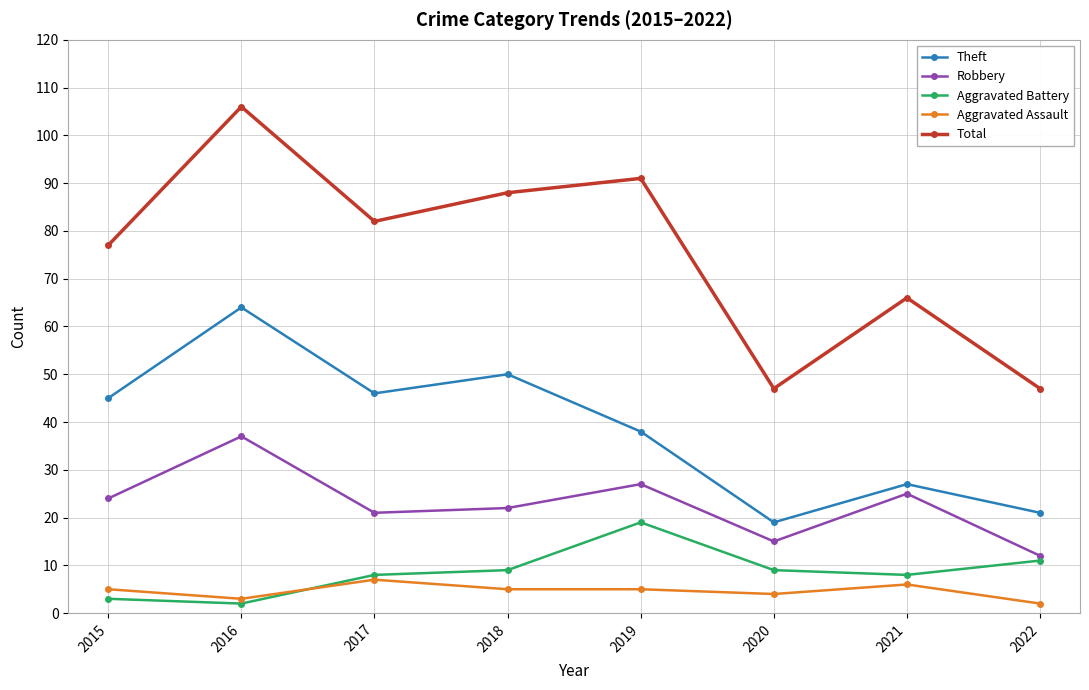

What value does the Aggravated Battery series have at 2017?

8